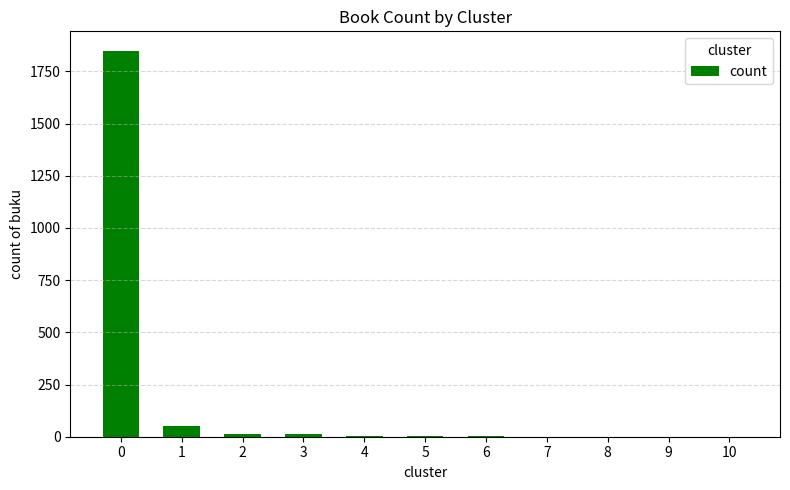

What is the greatest value displayed?

1849